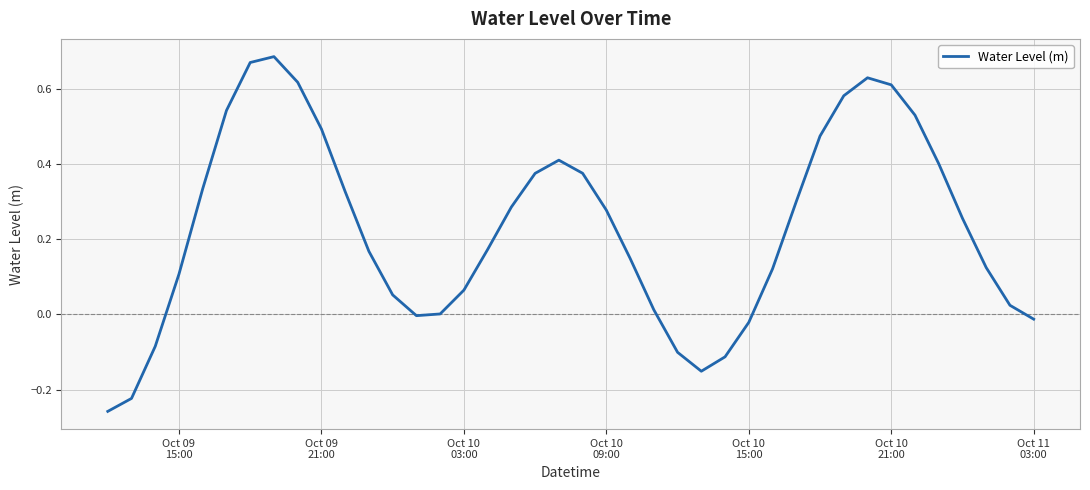

What is the difference between the maximum and minimum values?

0.9